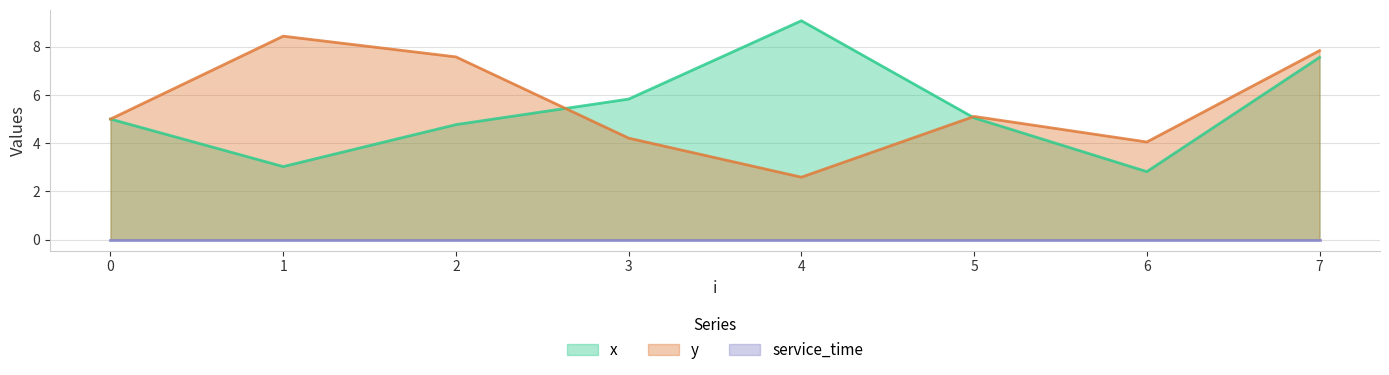

Is it true that y equals 4.3 at 7?

False